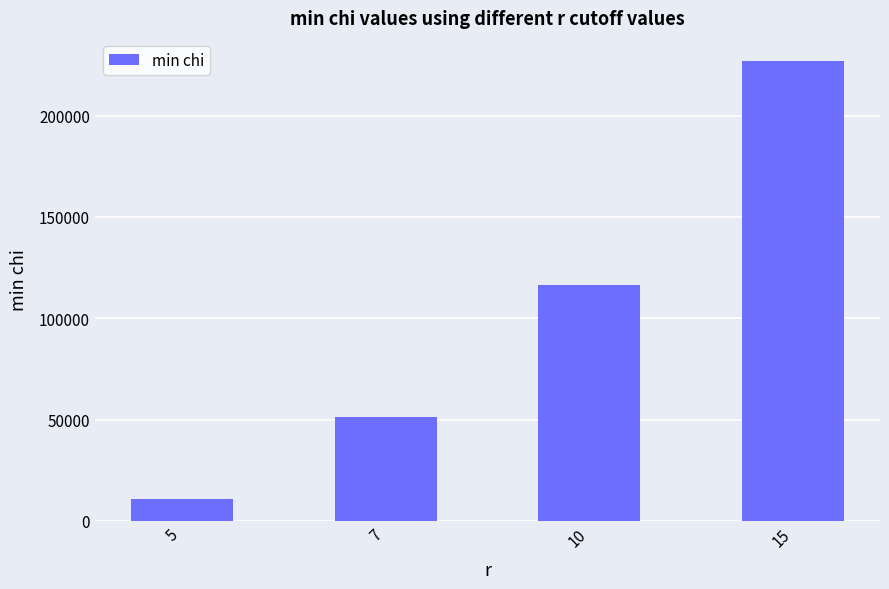

What is the value of the 2nd bar from the left?

51500